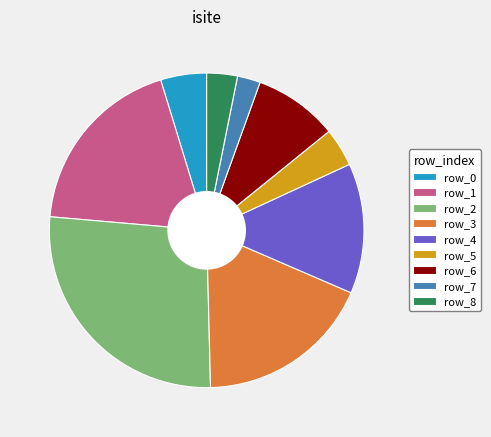

What is the ratio of the value at row_6 to the value at row_5?

2.2